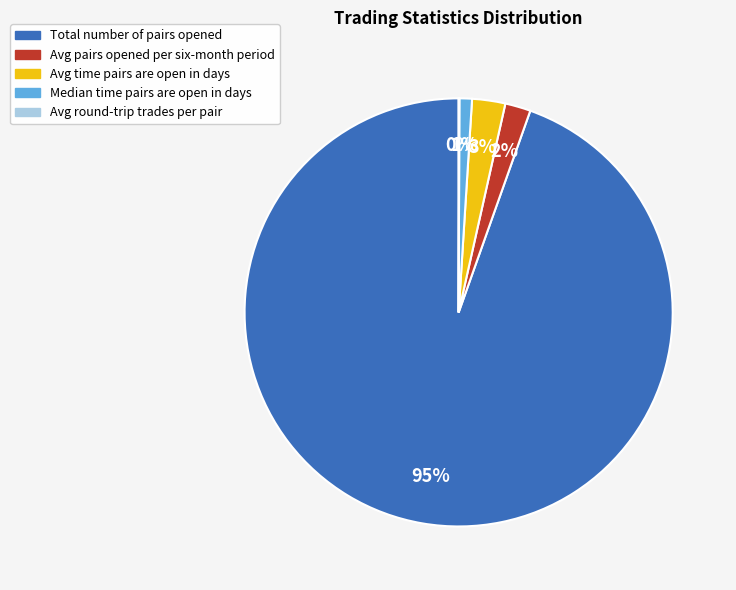

Is there any slice that represents more than half of the pie?

Yes